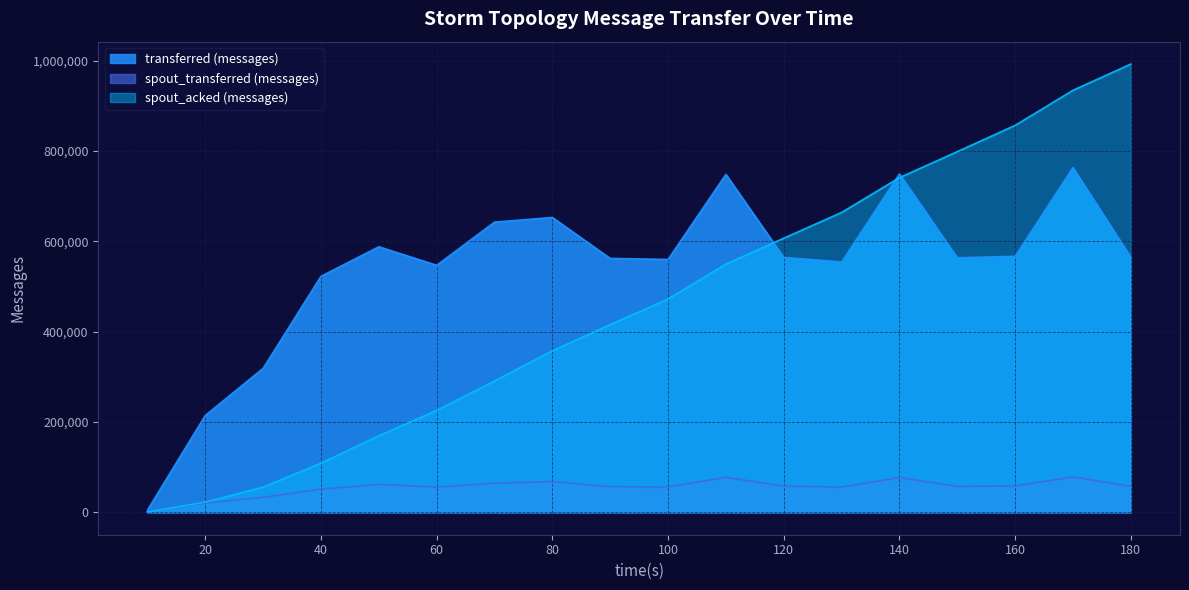

True or false: spout_acked (messages) has a value of 290620 at 70.

True